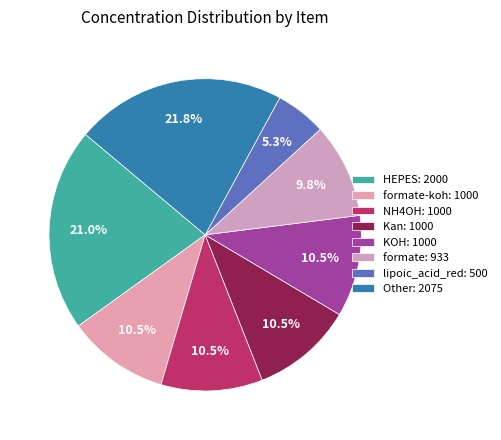

Count the number of slices in the pie.

8